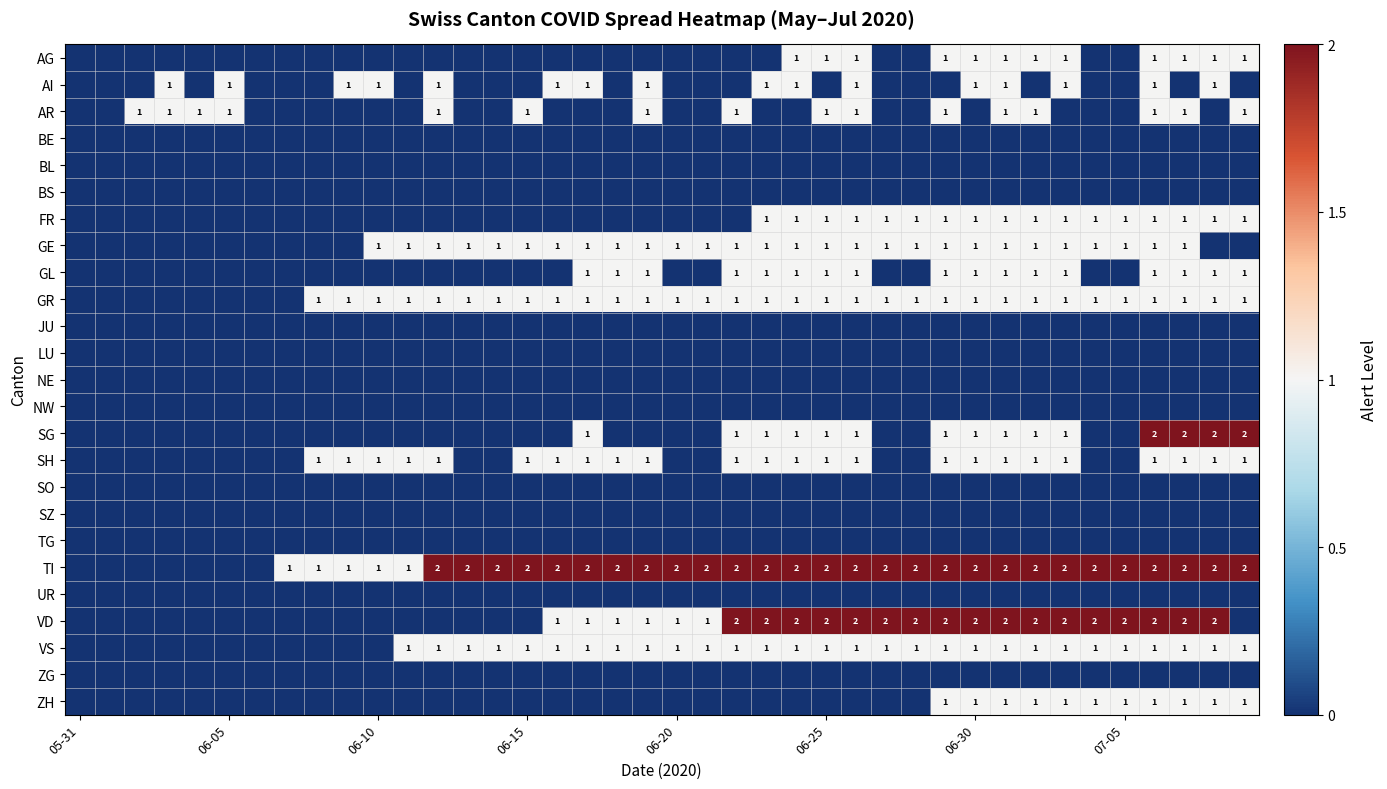

Where is SZ nearest to the value 0?

05-31